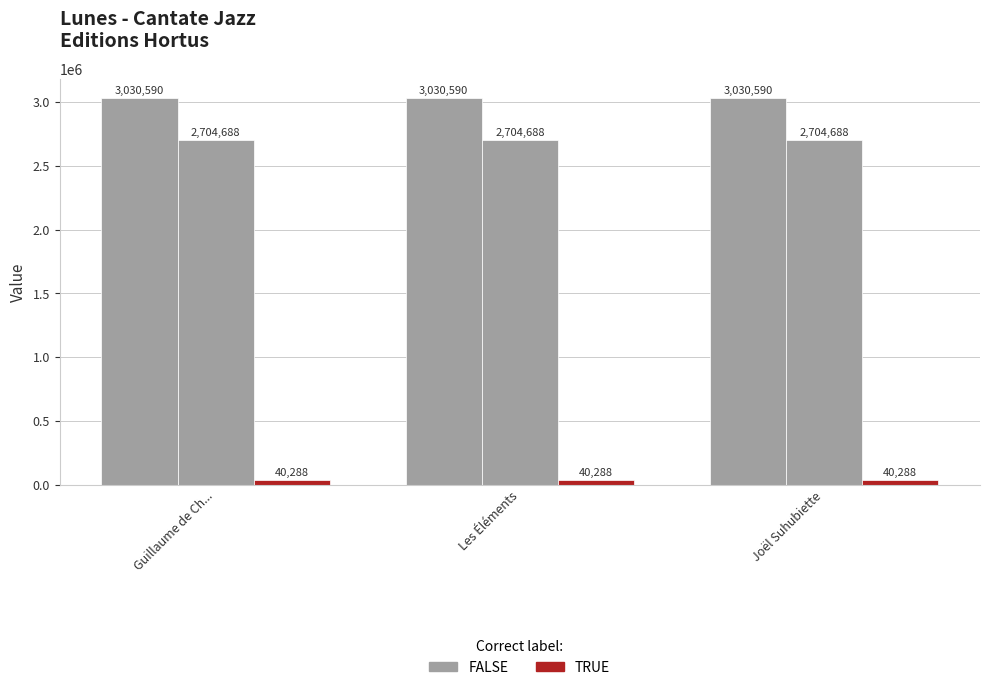

How many bars are there in total?

9